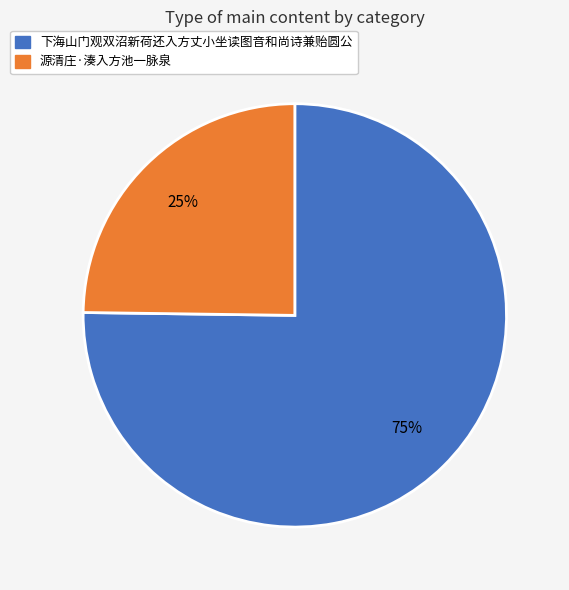

Do 源清庄·湊入方池一脉泉 and 下海山门观双沼新荷还入方丈小坐读图音和尚诗兼贻圆公 together represent more than half of the pie?

Yes